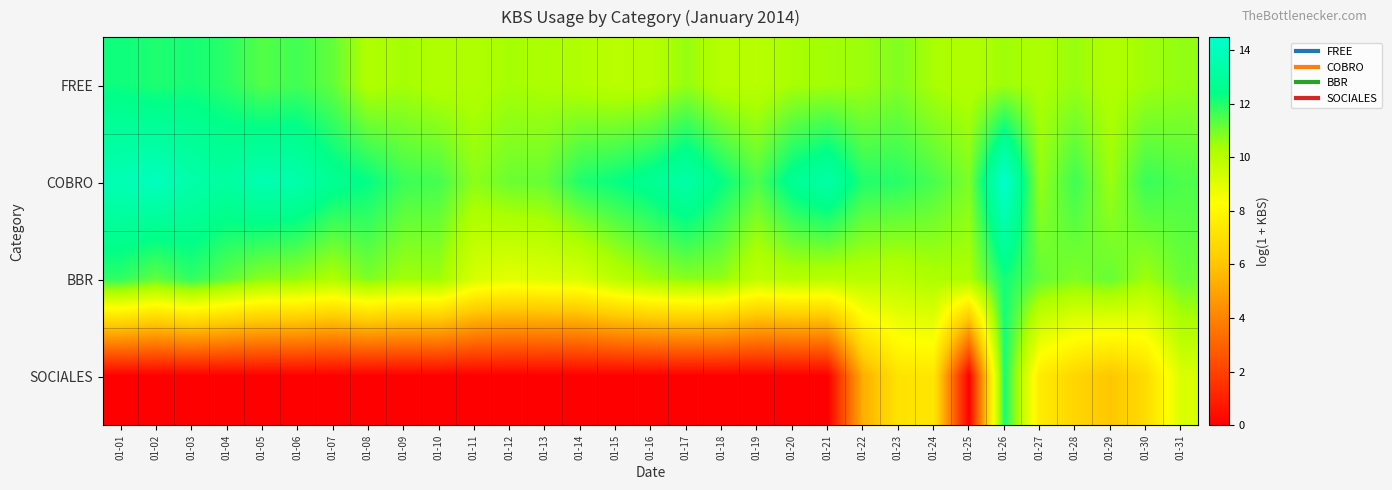

Reading left to right, list all the values displayed in this chart.

FREE: 01-01=12.2	01-02=12.0	01-03=12.2	01-04=11.9	01-05=11.4	01-06=11.6	01-07=11.2	01-08=10.2	01-09=10.4	01-10=10.2	01-11=10.2	01-12=10.4	01-13=10.3	01-14=10.2	01-15=10.0	01-16=10.0	01-17=10.6	01-18=10.1	01-19=10.0	01-20=10.4	01-21=10.4	01-22=10.5	01-23=10.8	01-24=10.3	01-25=10.1	01-26=10.5	01-27=10.3	01-28=10.6	01-29=10.2	01-30=10.5	01-31=10.6
COBRO: 01-01=13.7	01-02=14.0	01-03=13.4	01-04=13.2	01-05=13.6	01-06=13.5	01-07=12.7	01-08=12.4	01-09=11.7	01-10=11.6	01-11=10.7	01-12=11.1	01-13=11.2	01-14=12.0	01-15=12.3	01-16=12.7	01-17=13.4	01-18=12.4	01-19=11.5	01-20=12.7	01-21=13.3	01-22=12.0	01-23=11.9	01-24=11.5	01-25=10.9	01-26=14.5	01-27=10.6	01-28=11.7	01-29=10.5	01-30=11.7	01-31=11.5
BBR: 01-01=11.9	01-02=11.2	01-03=11.8	01-04=11.3	01-05=10.7	01-06=10.6	01-07=10.2	01-08=10.9	01-09=10.4	01-10=10.5	01-11=9.2	01-12=8.9	01-13=9.1	01-14=9.2	01-15=9.9	01-16=10.5	01-17=10.8	01-18=10.7	01-19=9.8	01-20=10.1	01-21=10.0	01-22=10.0	01-23=10.0	01-24=10.2	01-25=10.3	01-26=12.2	01-27=11.2	01-28=10.9	01-29=11.2	01-30=10.5	01-31=11.1
SOCIALES: 01-01=0.0	01-02=0.0	01-03=0.0	01-04=0.0	01-05=0.0	01-06=0.0	01-07=0.0	01-08=0.0	01-09=0.0	01-10=0.0	01-11=0.0	01-12=0.0	01-13=0.0	01-14=0.0	01-15=0.0	01-16=0.0	01-17=0.0	01-18=0.0	01-19=0.0	01-20=0.0	01-21=0.0	01-22=5.3	01-23=7.2	01-24=7.3	01-25=0.0	01-26=12.1	01-27=7.5	01-28=6.6	01-29=6.0	01-30=6.9	01-31=9.2